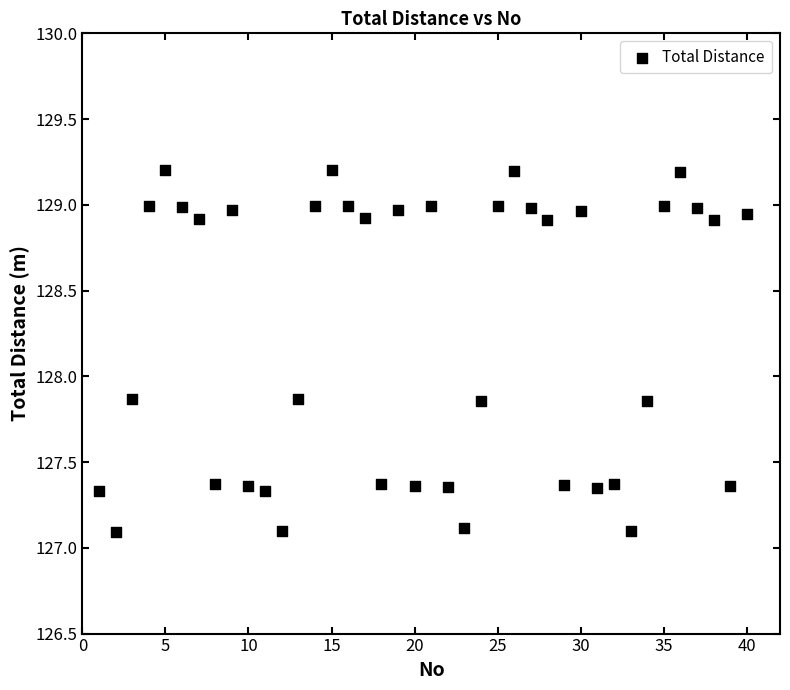

What is the range of Y values (max minus min)?

2.1